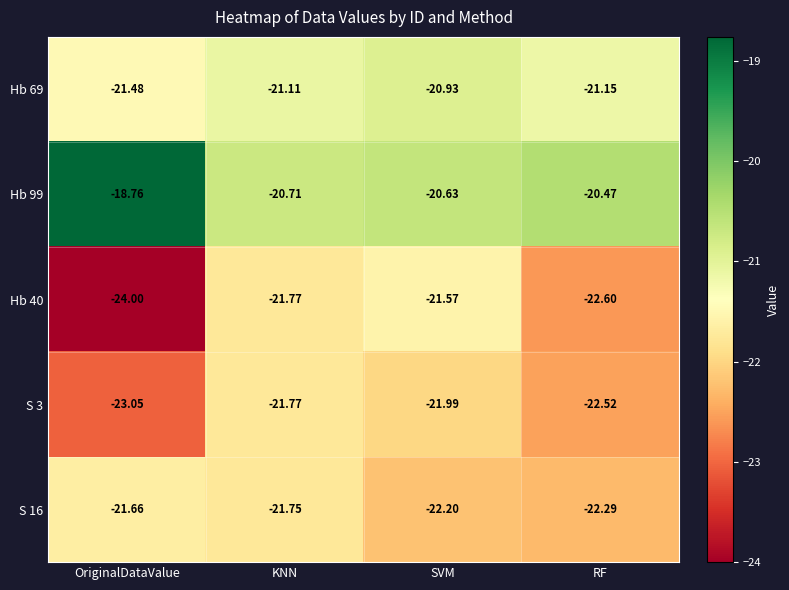

At which label does Hb 99 reach its peak?

OriginalDataValue